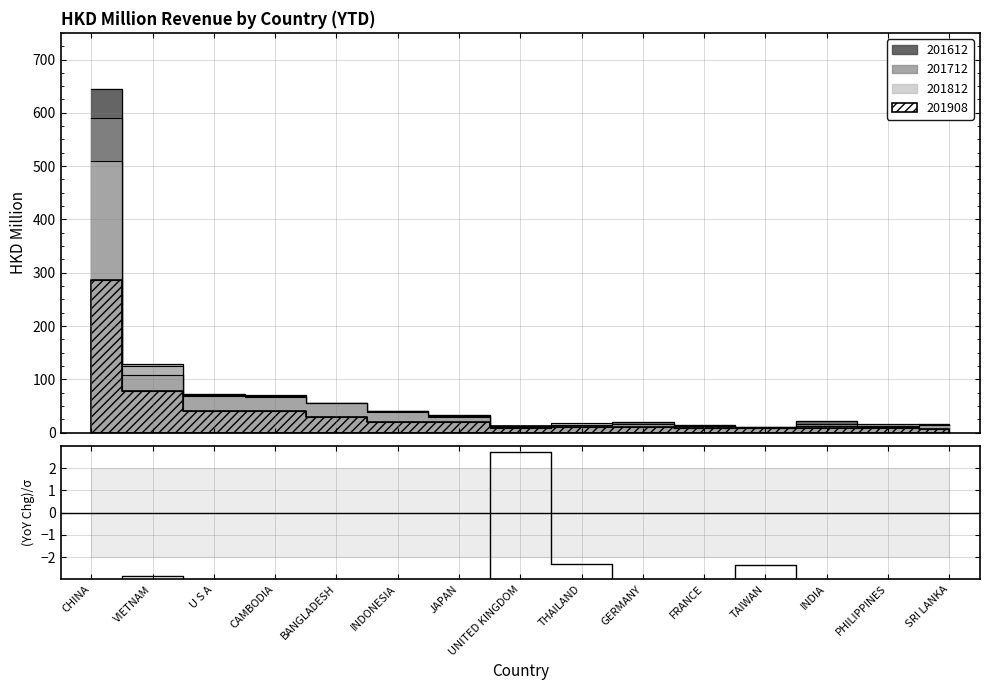

What is the label of the 2nd point from the right?

PHILIPPINES